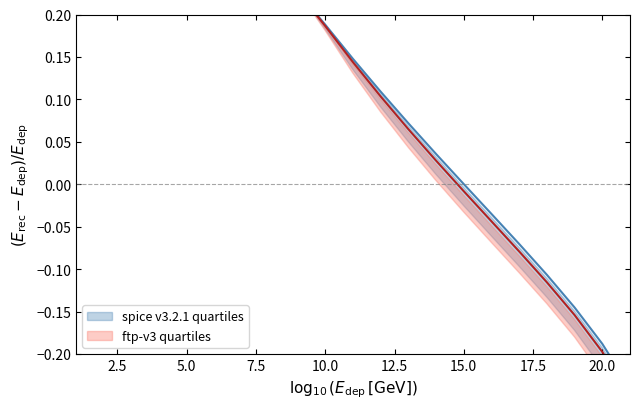

At how many categories does at least one series exceed 0?

21